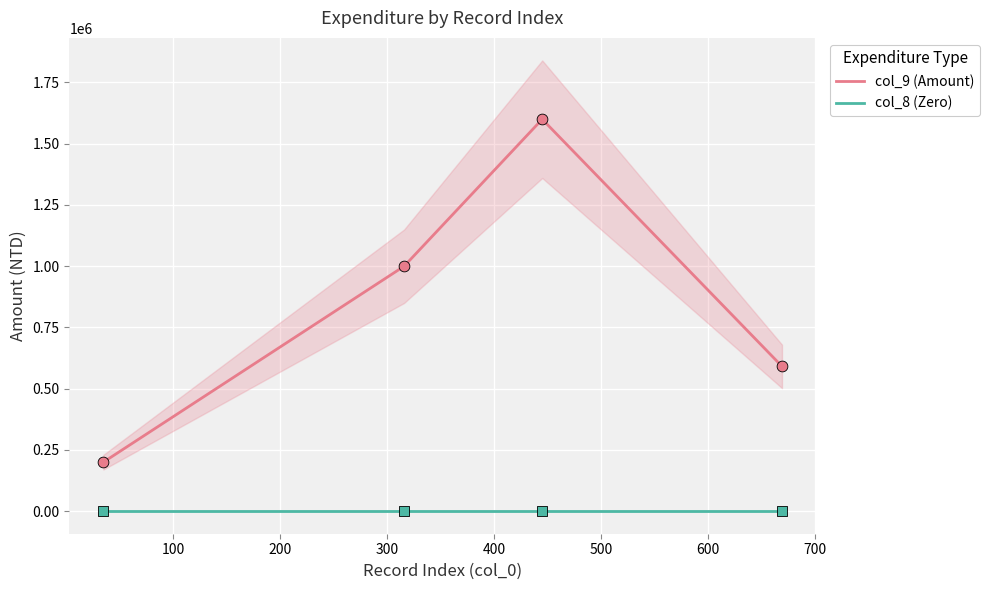

Which series has the largest Y range (max minus min)?

col_9 (Amount)